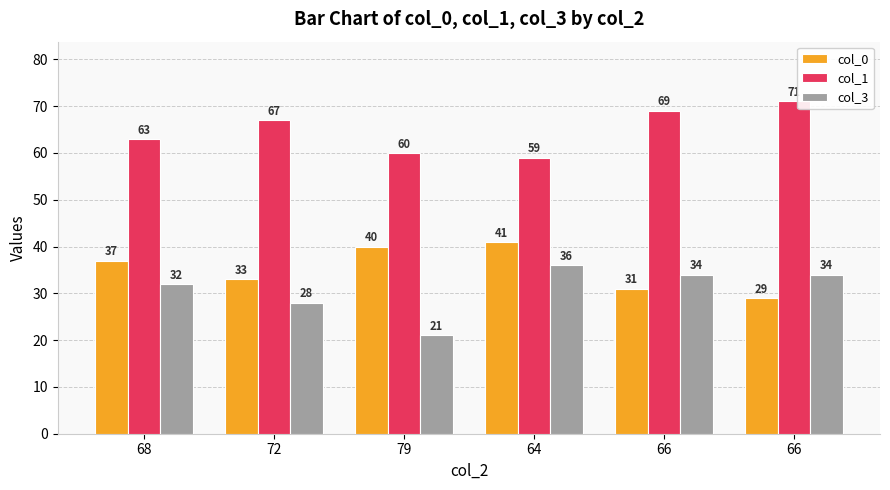

Is it true that col_1 equals 24 at 66?

False